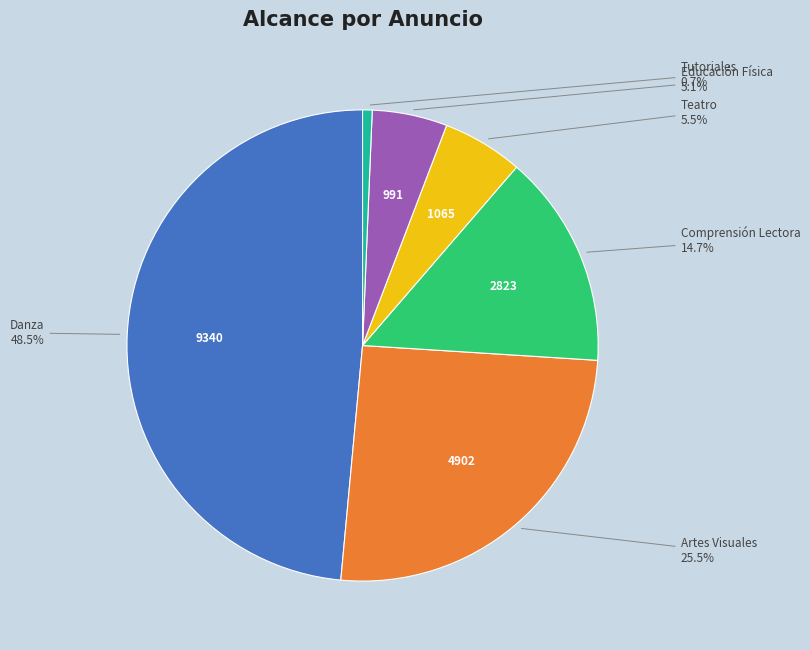

Does any single category account for the majority?

No